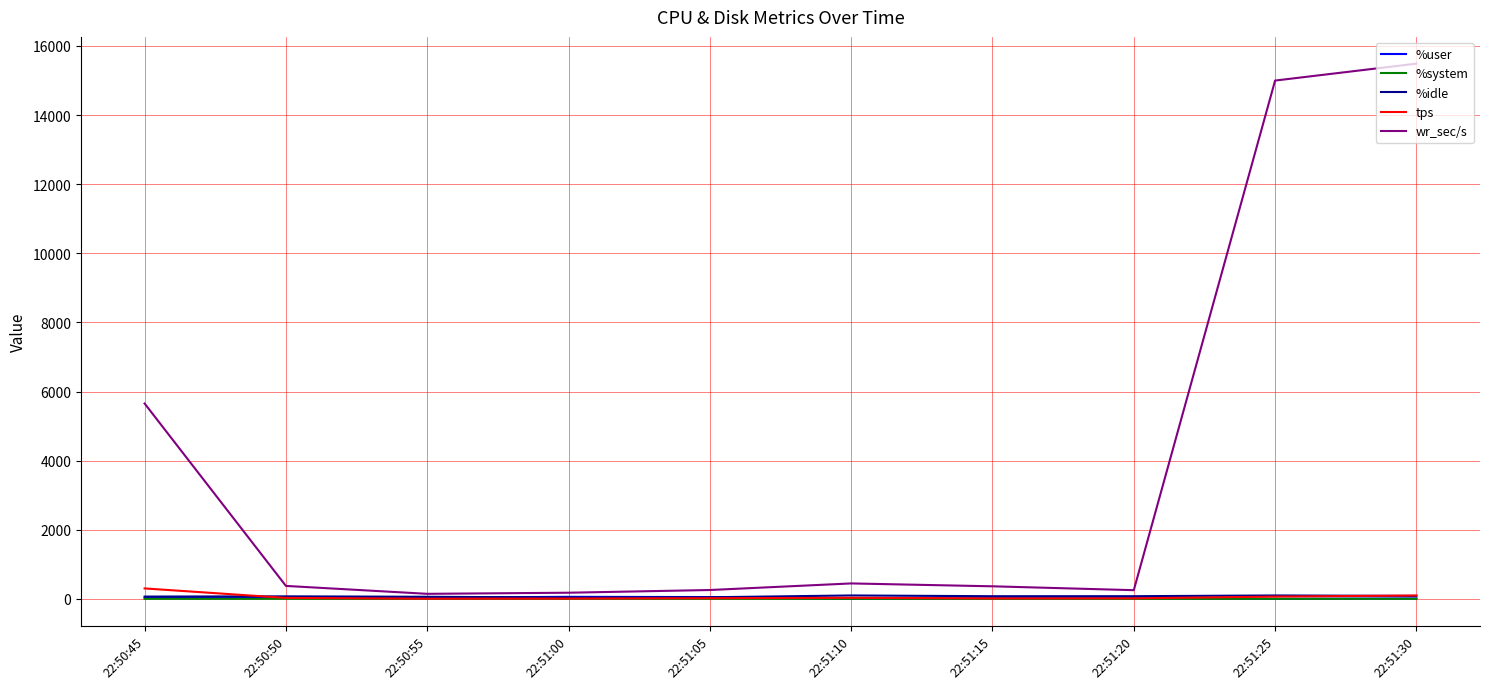

What is the maximum value shown in the chart?

15488.0